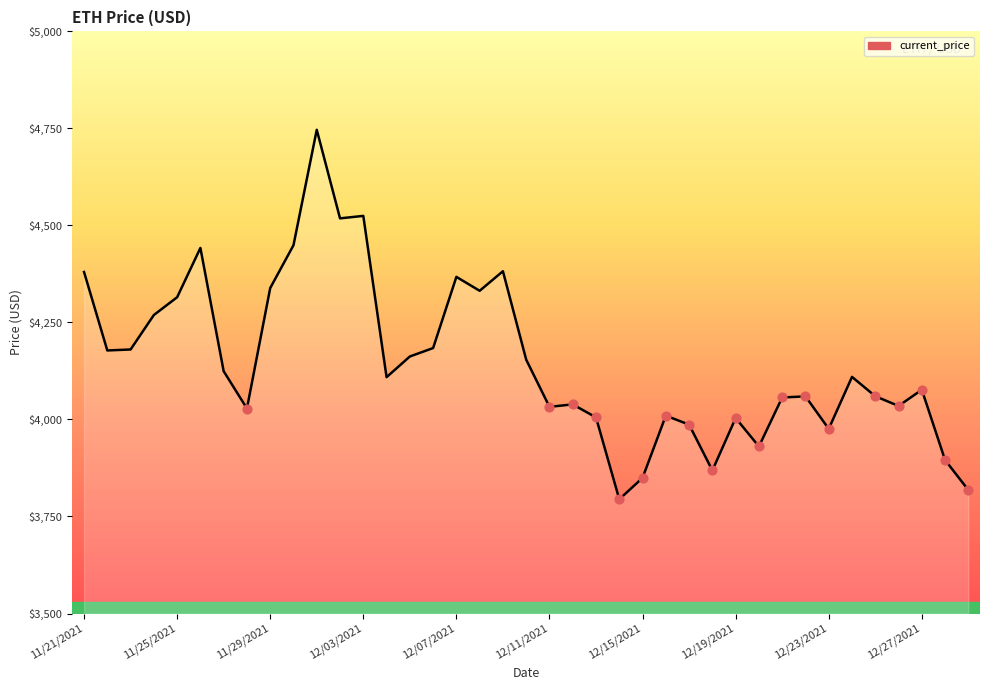

What is the greatest value displayed?

4746.4